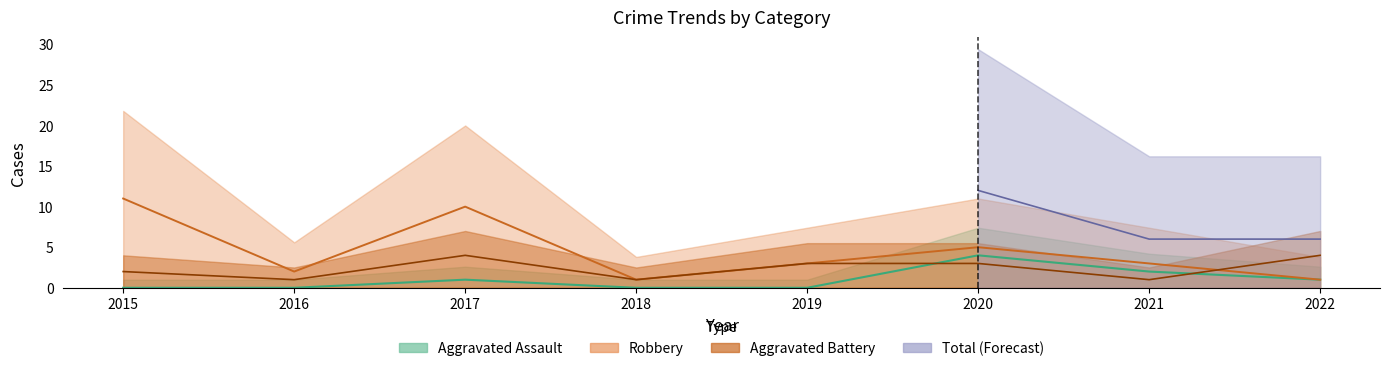

What is the highest value of the Aggravated Battery series?

4